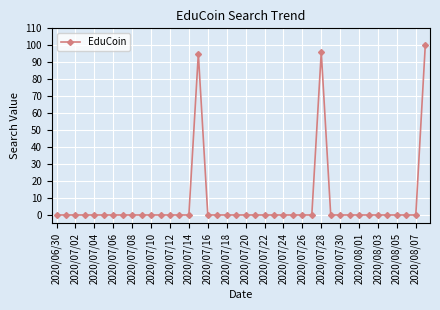

What is the difference between the second highest and minimum values?

96